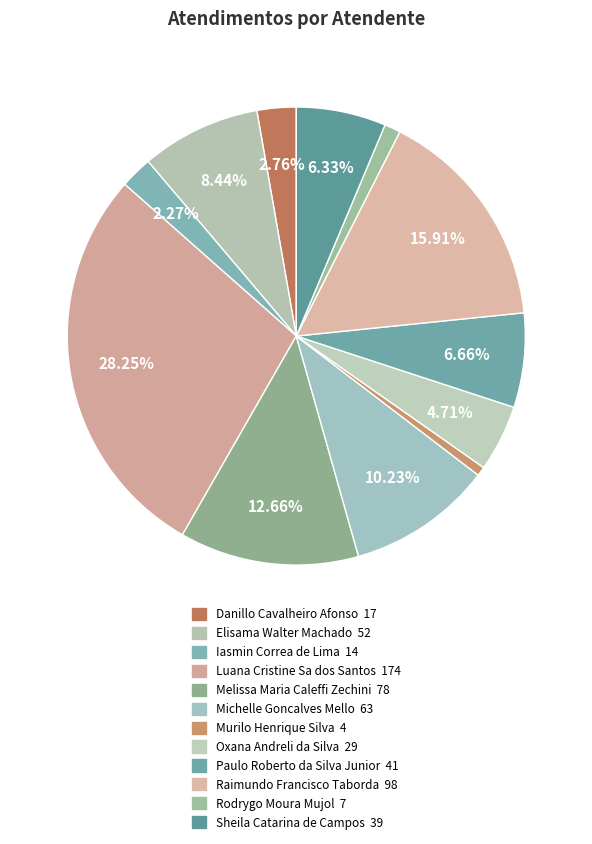

How many segments does this pie chart have?

12